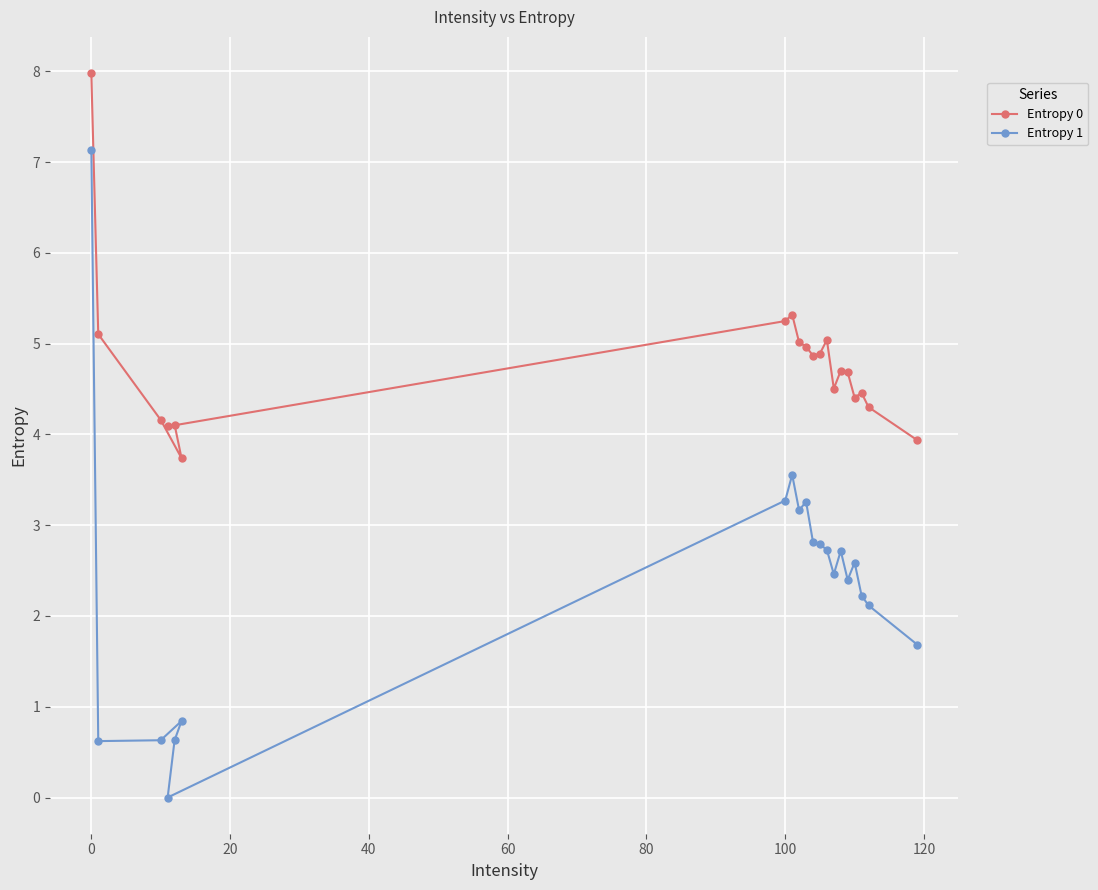

What is the approximate value of Entropy 1 at 100?

3.3